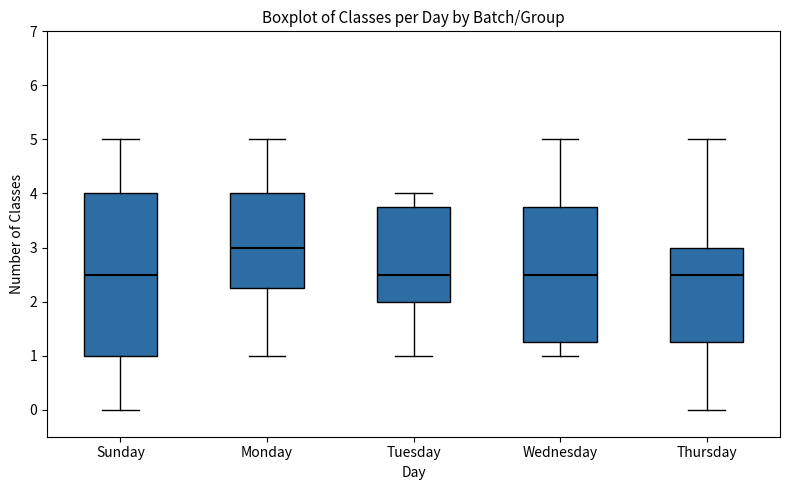

Reading left to right, transcribe this box plot: for each box, give where its median line is, the range the box spans, and where its two whiskers end, as read against the y-axis. The values are not printed on the chart, so give them approximately, as read against the axis.

Sunday: median 2.5, box 1.0 to 4.0, whiskers 0.0 to 5.0
Monday: median 3.0, box 2.3 to 4.0, whiskers 1.0 to 5.0
Tuesday: median 2.5, box 2.0 to 3.8, whiskers 1.0 to 4.0
Wednesday: median 2.5, box 1.3 to 3.8, whiskers 1.0 to 5.0
Thursday: median 2.5, box 1.3 to 3.0, whiskers 0.0 to 5.0